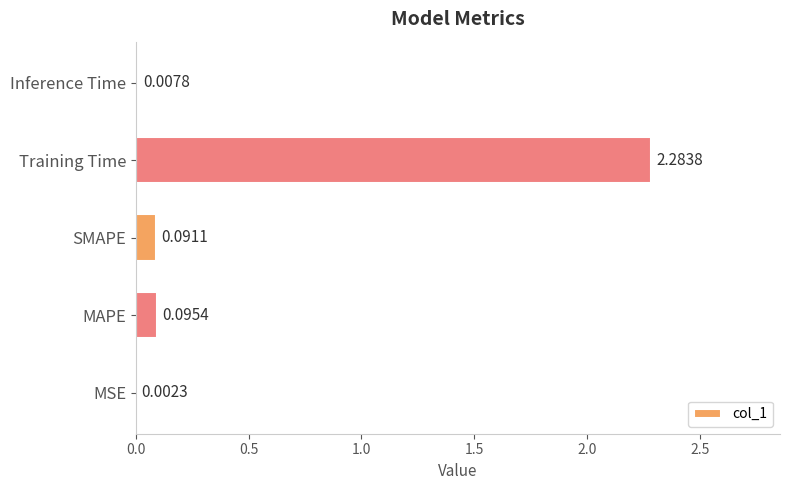

What is the sum of all values?

2.5